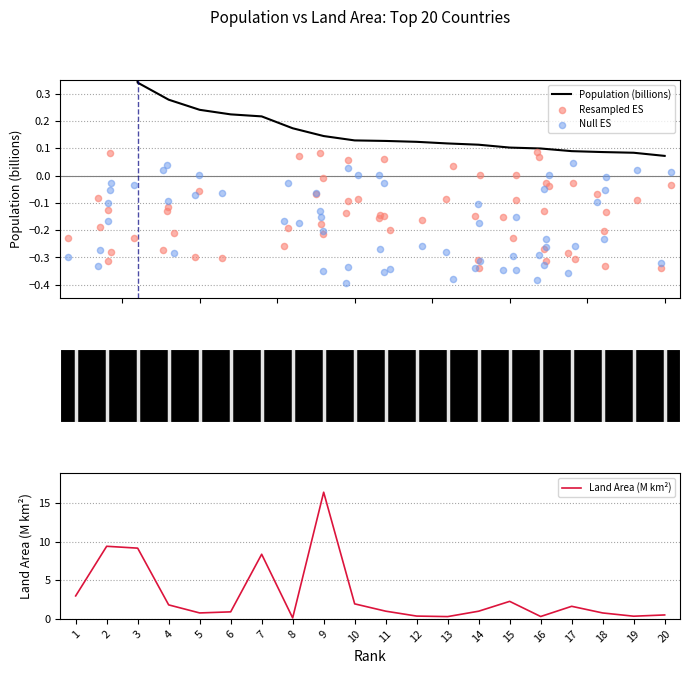

At how many categories does at least one series exceed 11?

1